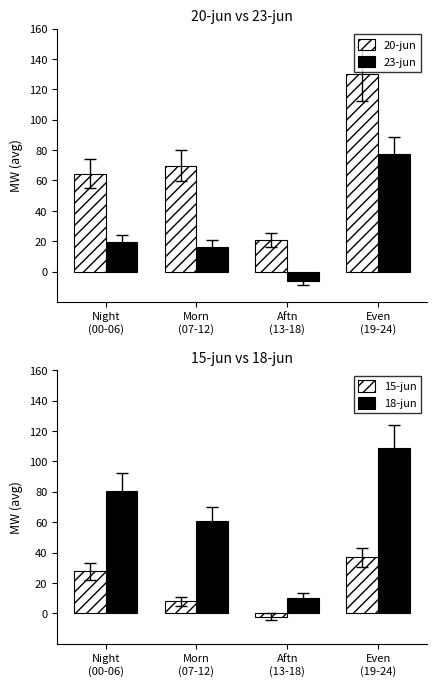

What is the difference between the 23-jun values at Night
(00-06) and Morn
(07-12)?

3.1